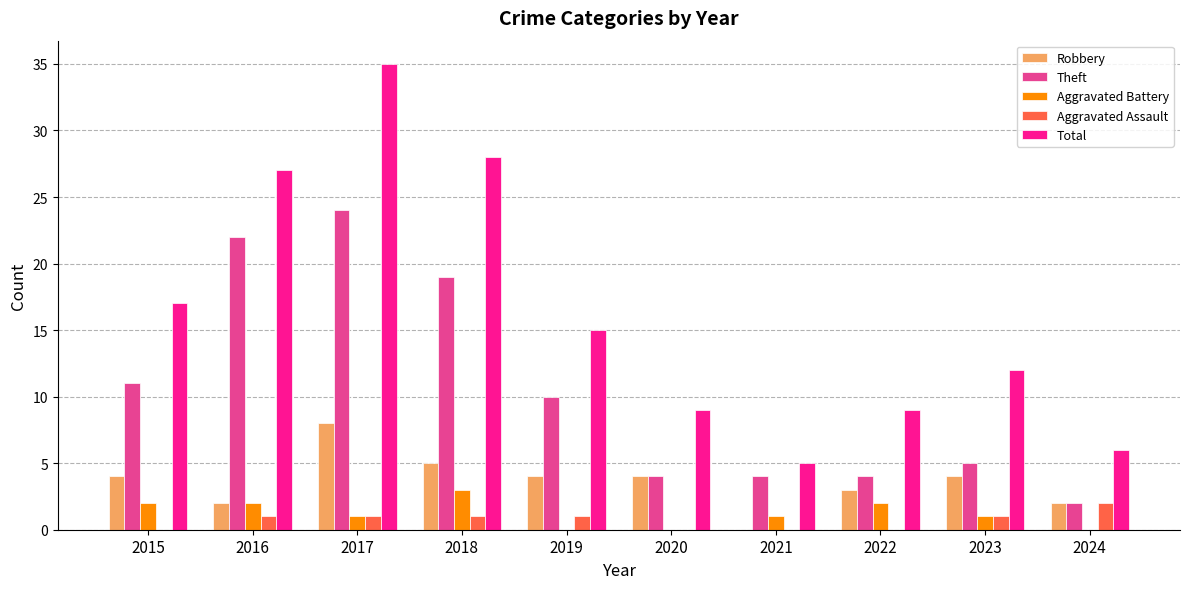

Is it true that Robbery equals 4 at 2019?

True